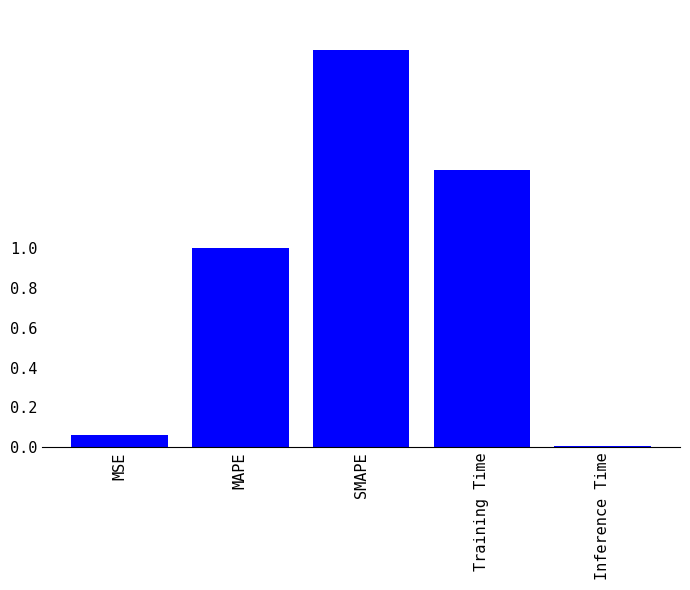

What is the average value?

0.9